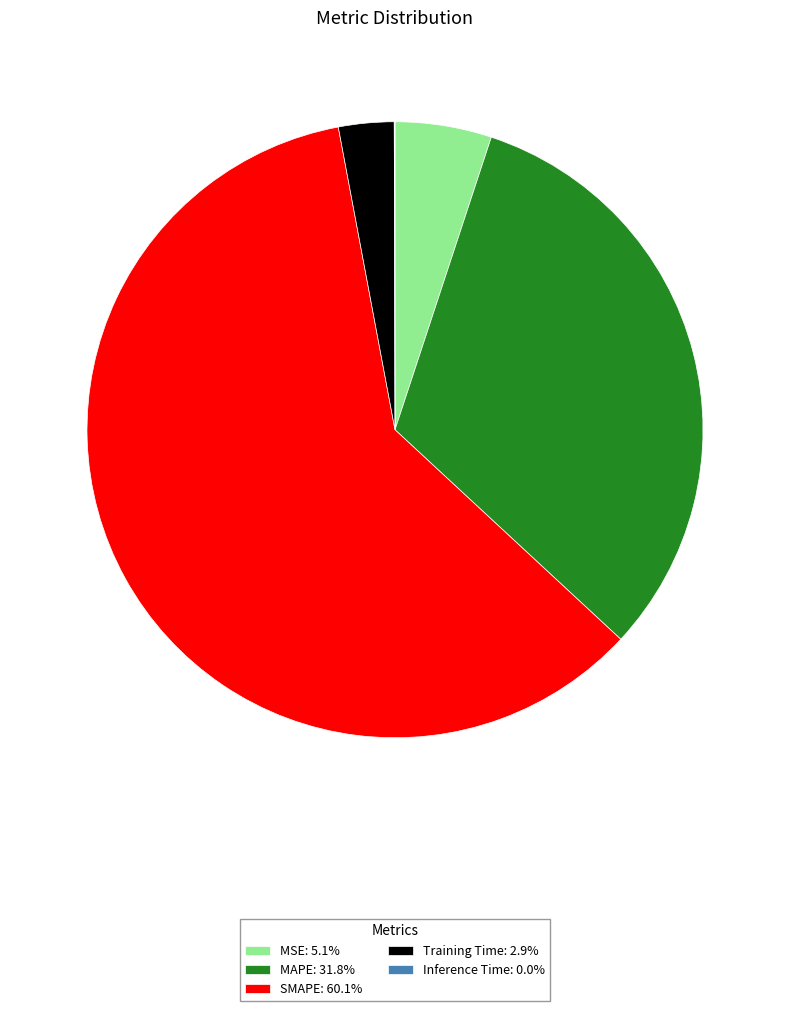

What is the majority slice?

SMAPE